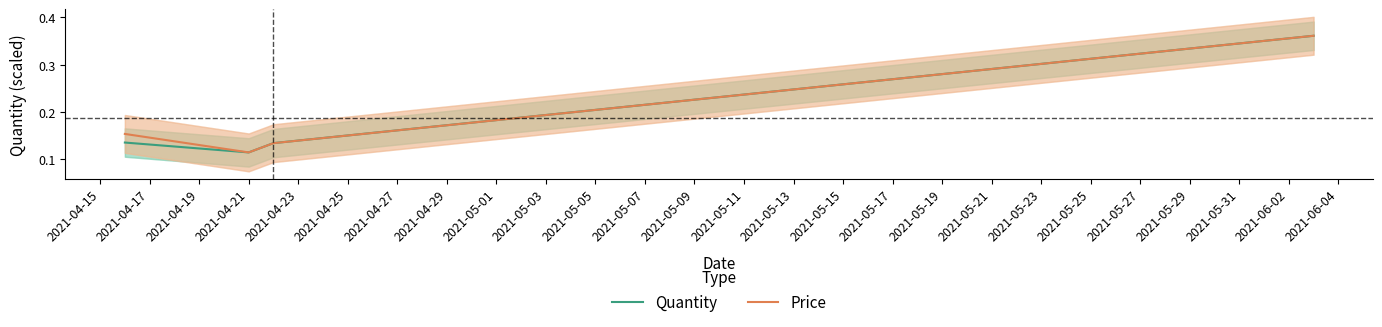

True or false: Price and Quantity intersect in this chart.

False